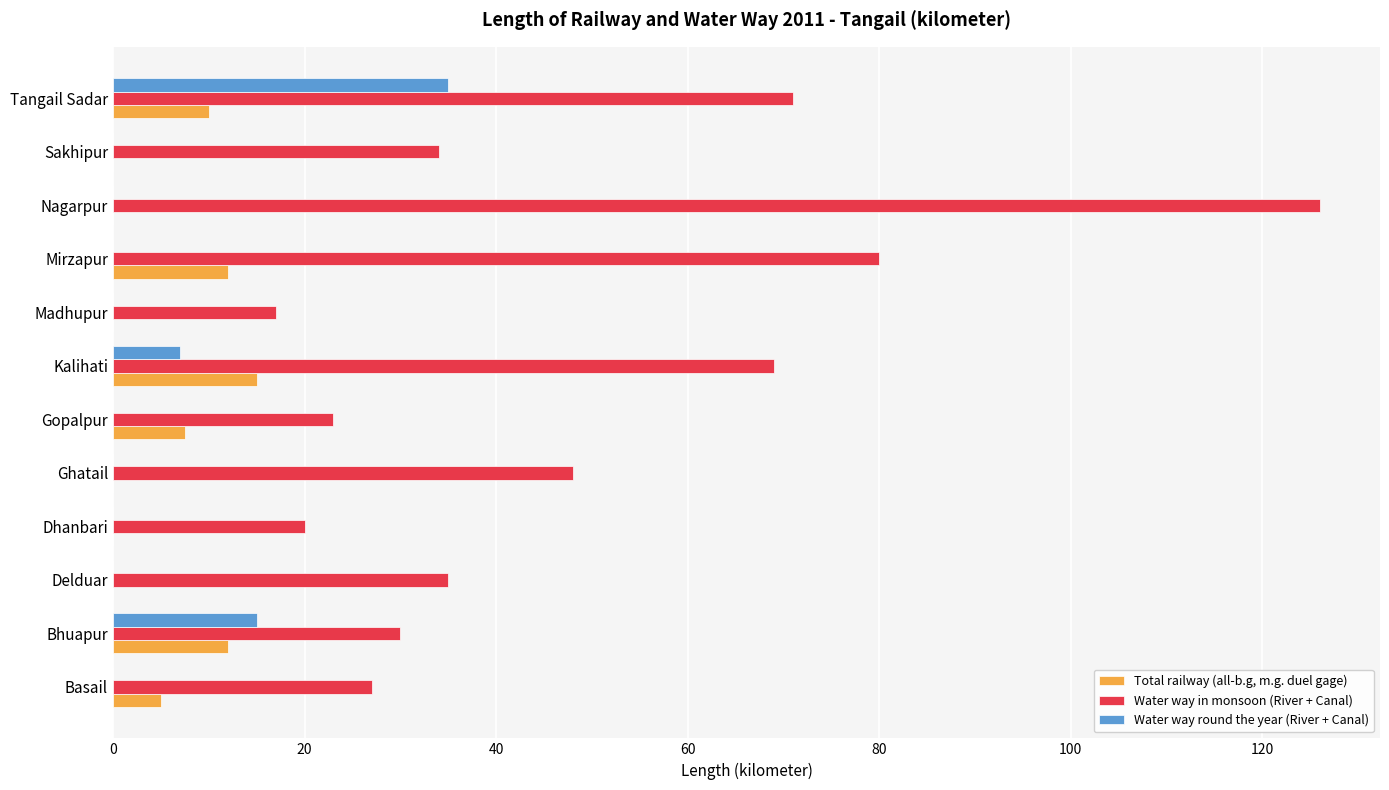

Is the value of Water way in monsoon (River + Canal) at Nagarpur greater than the value of Water way round the year (River + Canal) at Madhupur?

Yes